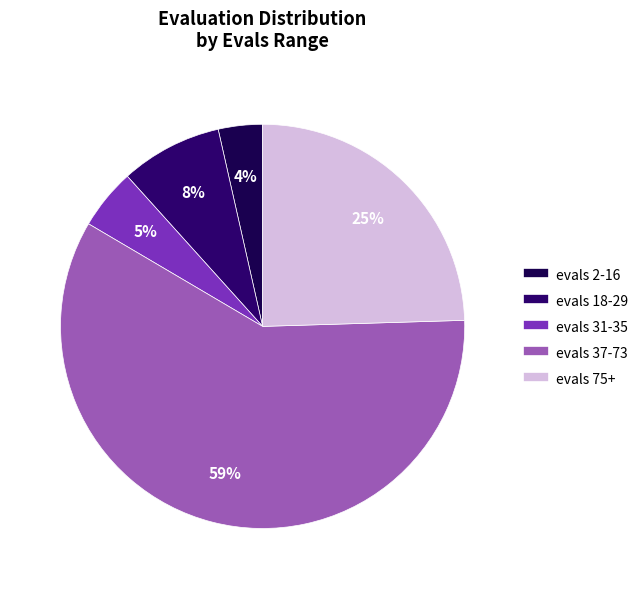

To the nearest percent, what is the average slice percentage?

20%